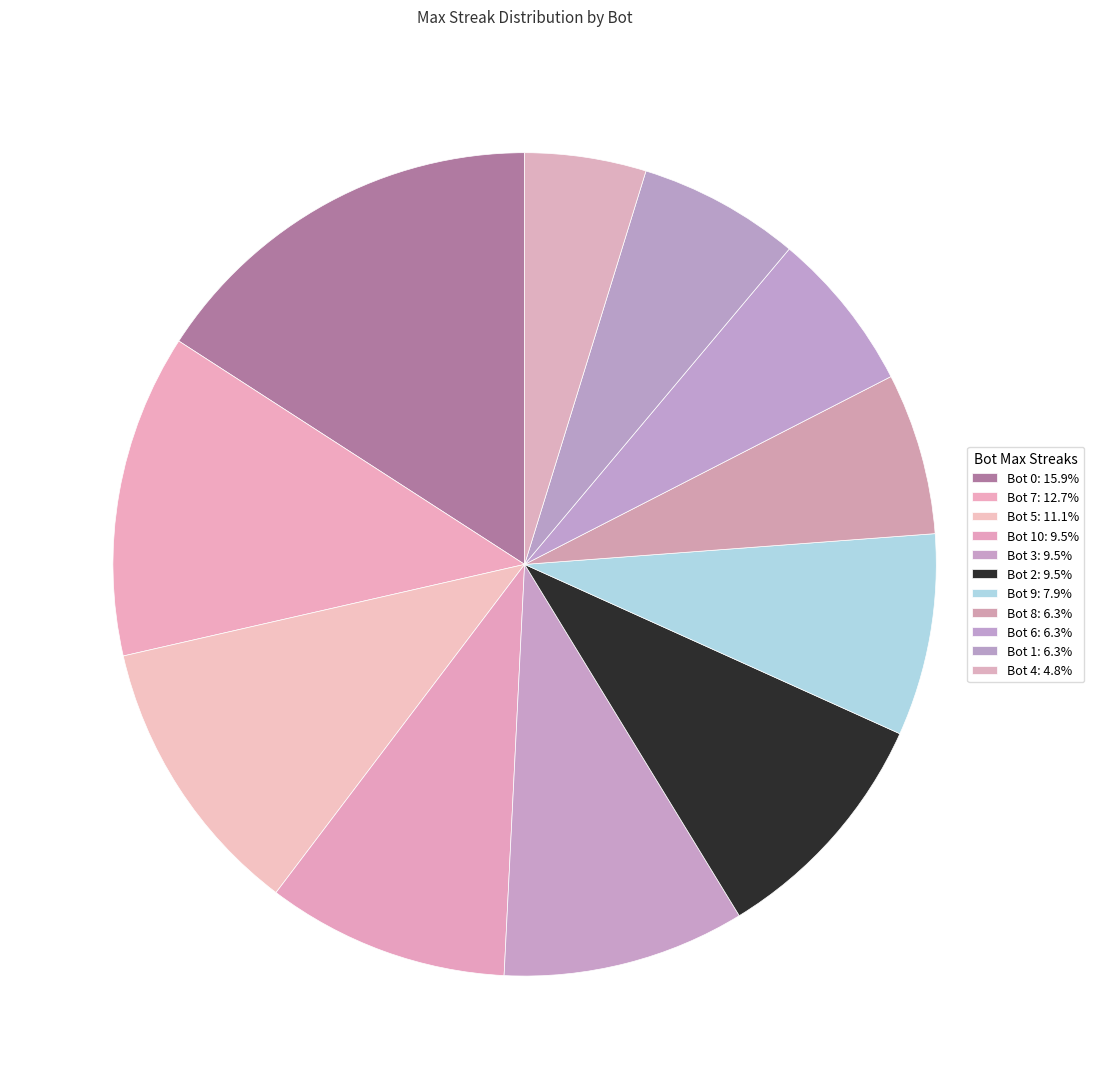

How many slices are in this pie chart?

11